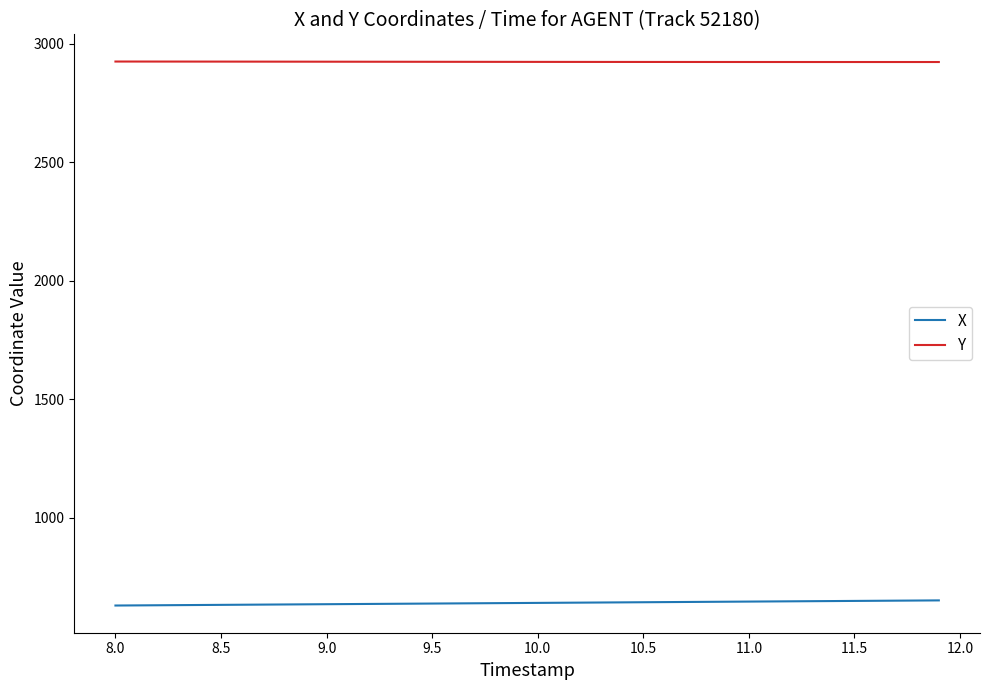

List the series in order of their peak value, highest first.

Y, X